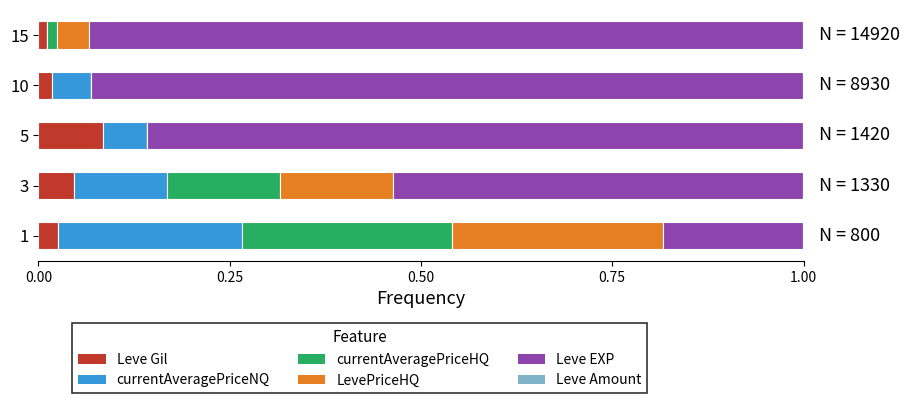

Is it true that Leve Gil equals 0.0 at 10?

True